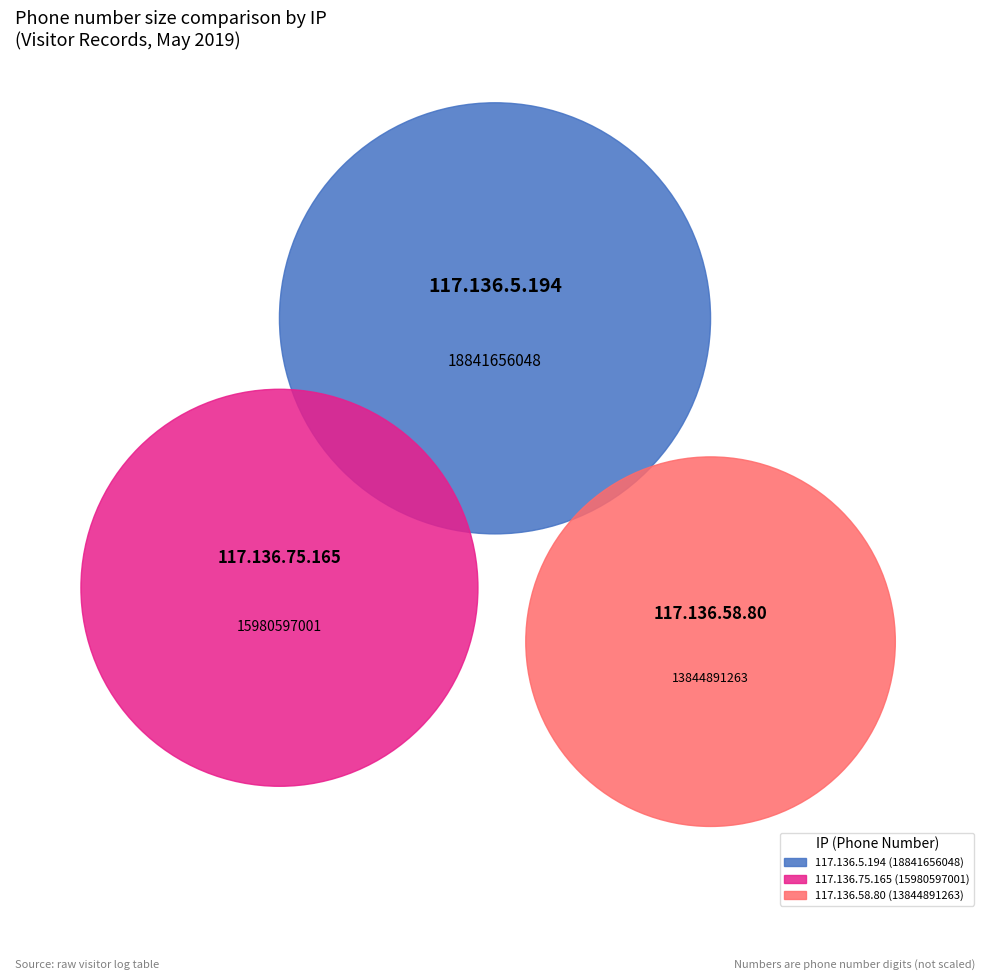

To the nearest percent, what portion does 117.136.5.194 represent?

39%